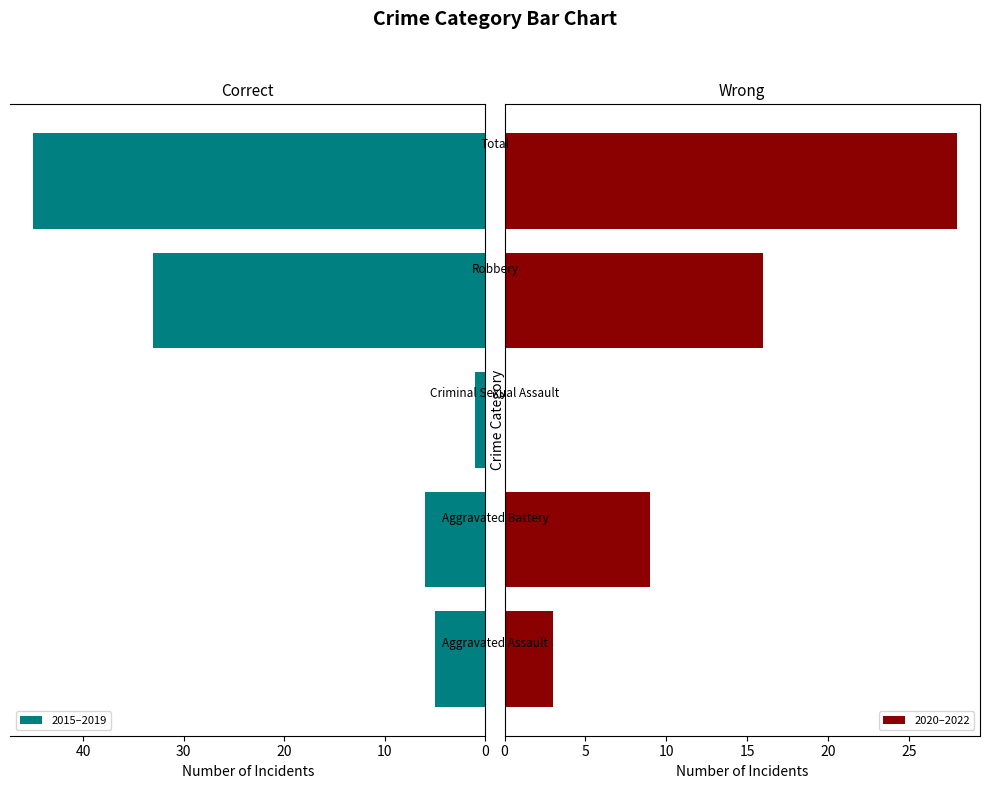

What is the difference between the maximum and minimum values in the 2015–2019 series?

44